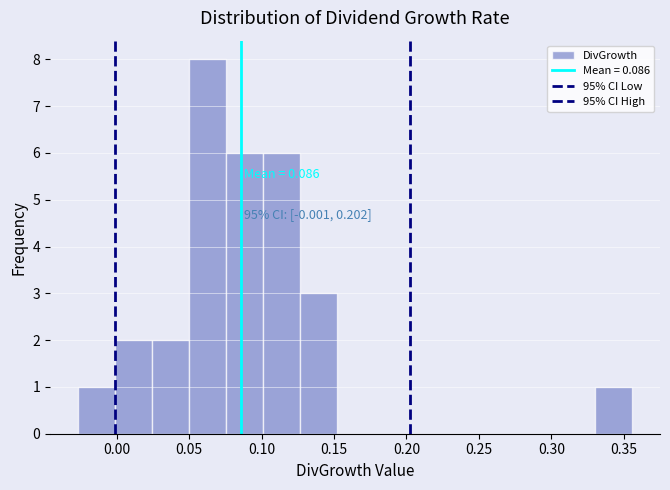

Which range on the x-axis has the tallest bar?

0.050 to 0.075